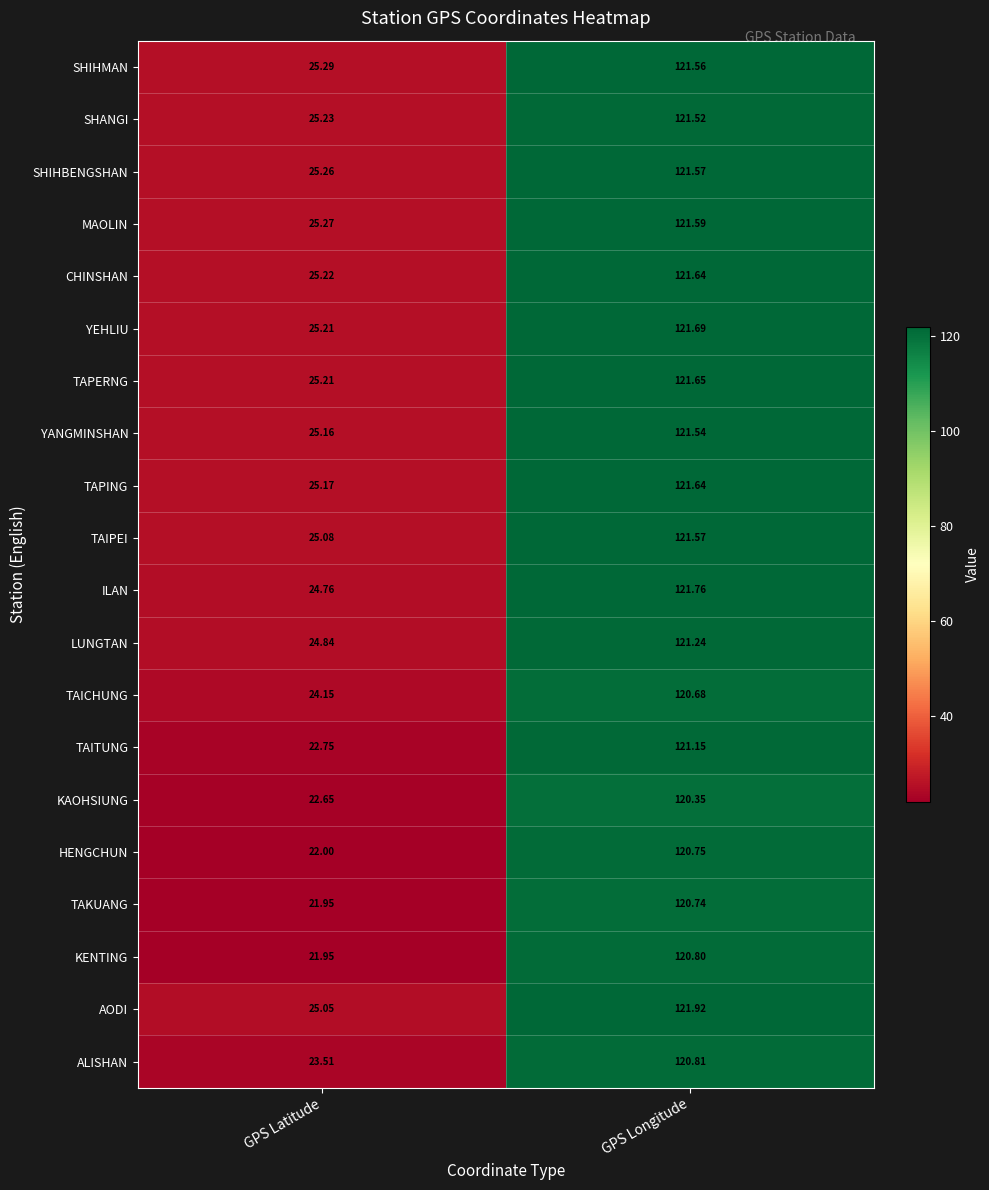

Where is SHIHBENGSHAN nearest to the value 73?

GPS Latitude